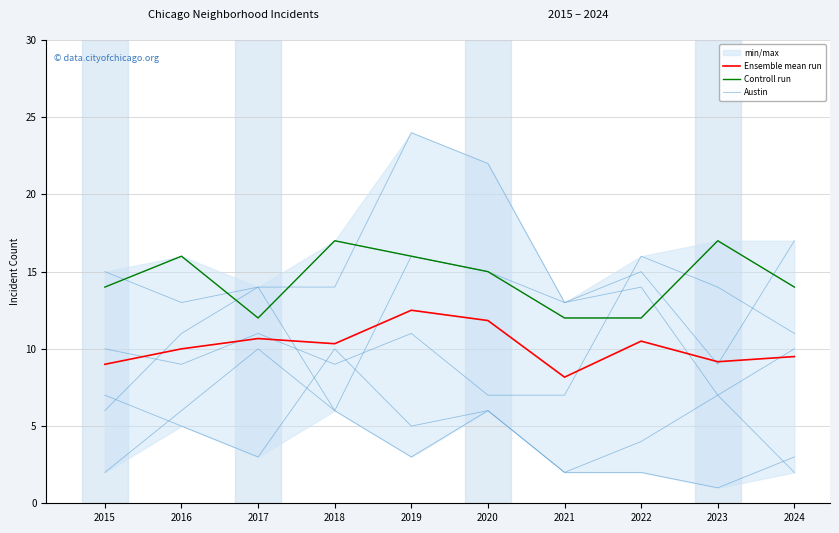

What is the total value across all series at 2018?

44.3